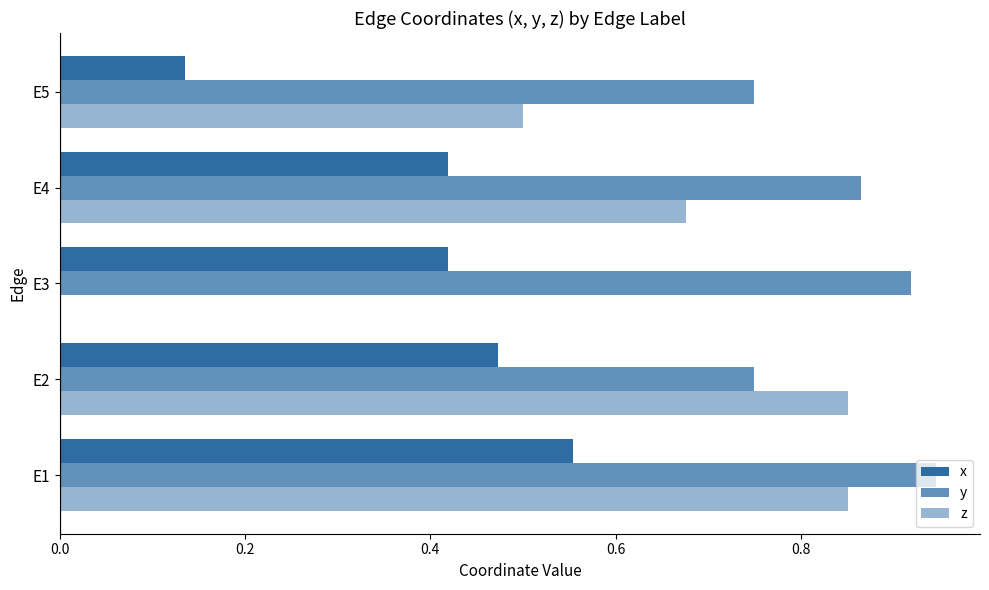

Which series has the largest total across all categories?

y